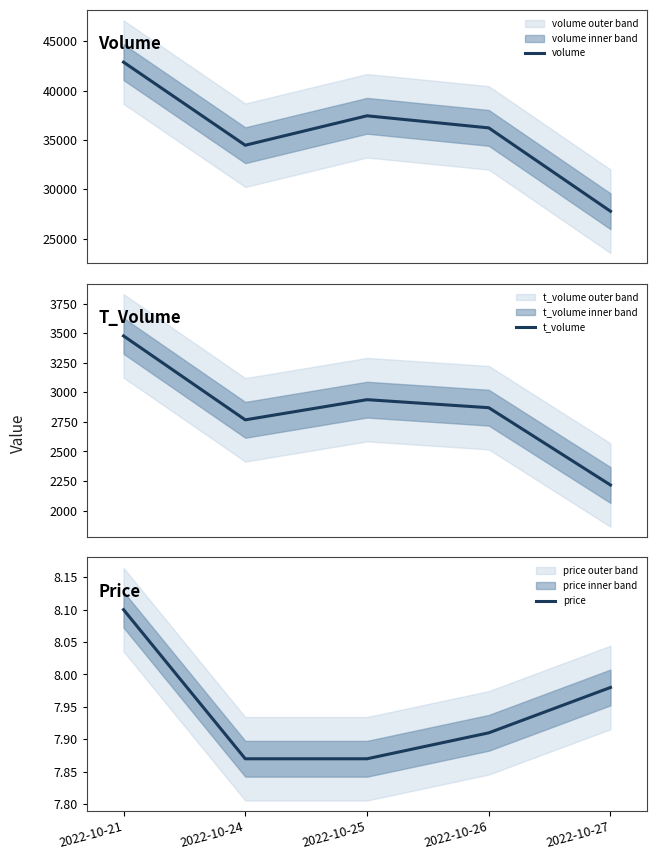

At which category does volume reach its first local valley?

2022-10-24